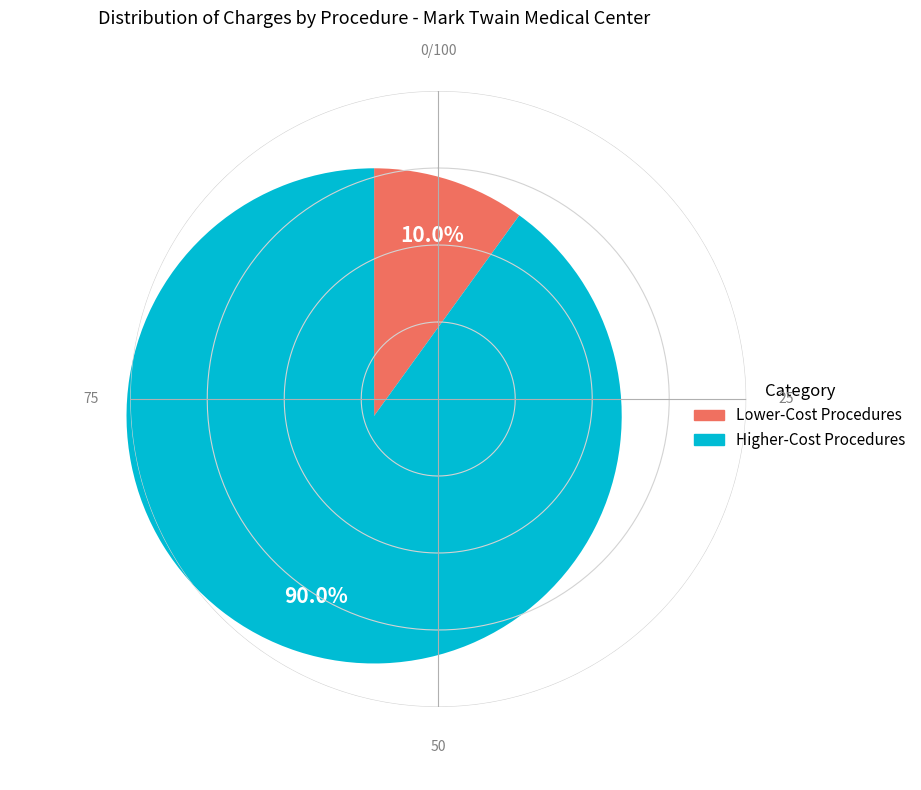

Is there any slice that represents more than half of the pie?

Yes